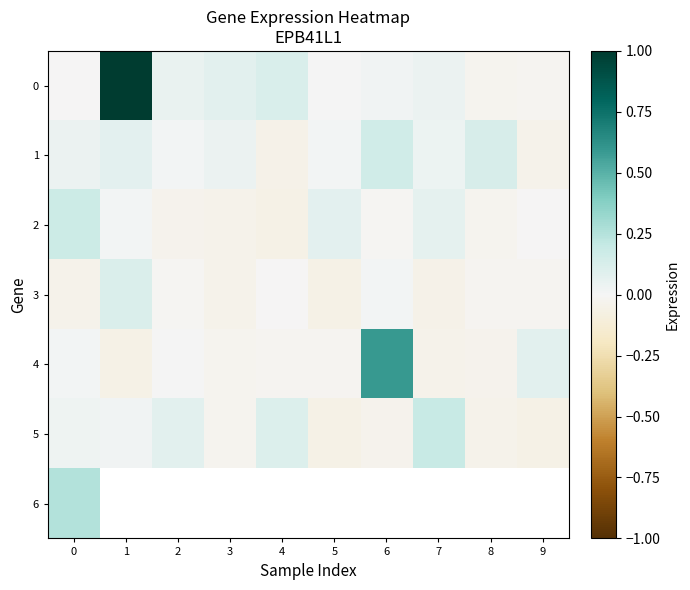

What is the average value of the 0 series?

0.1